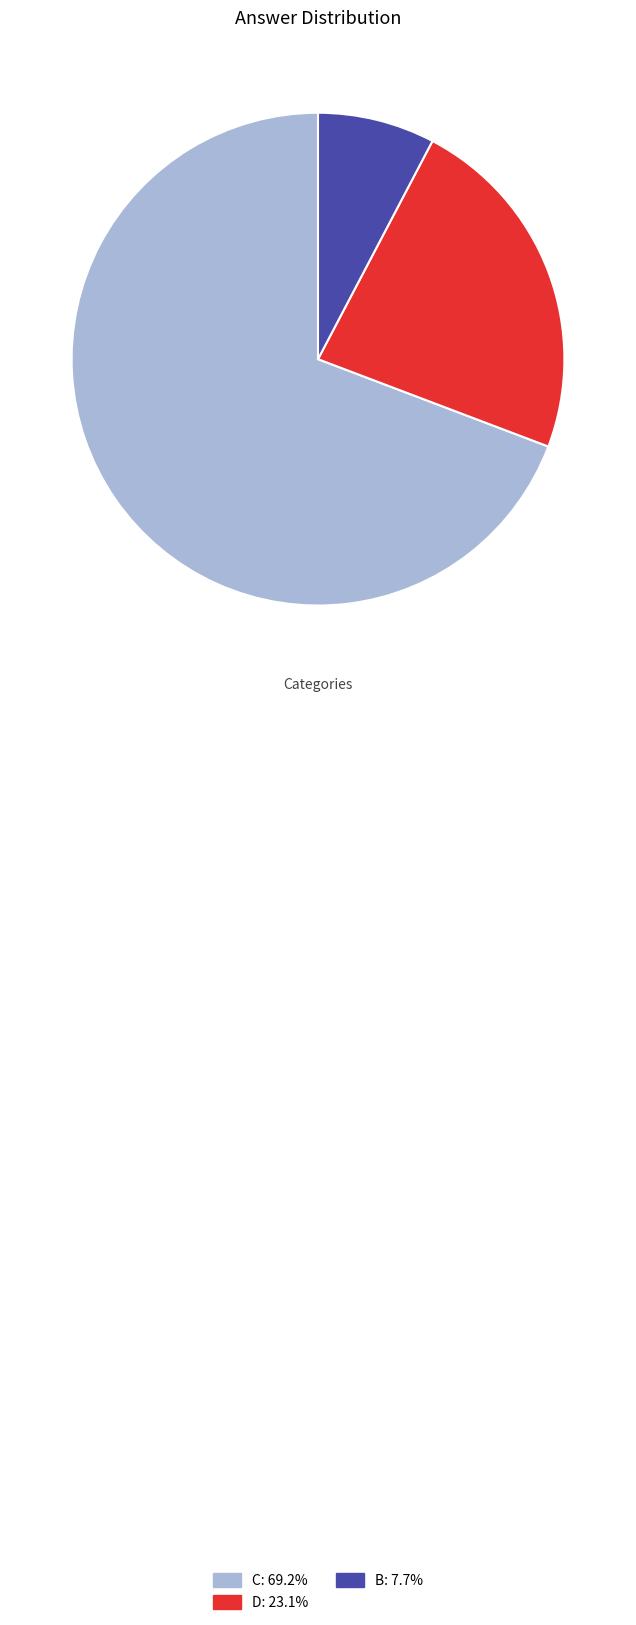

Is the sum of C and D greater than half?

Yes